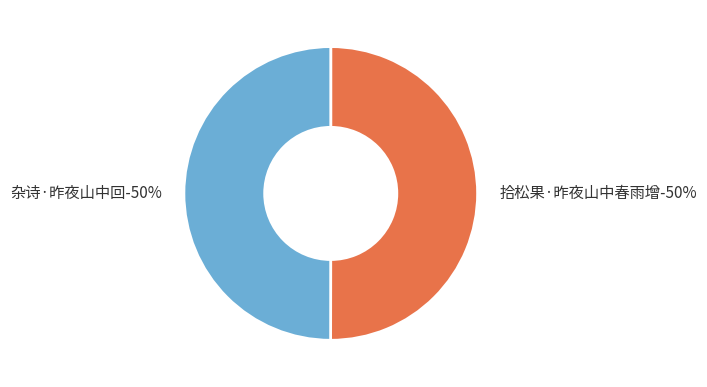

Approximately how many times larger is the value at 杂诗·昨夜山中回 compared to 拾松果·昨夜山中春雨增?

1.0